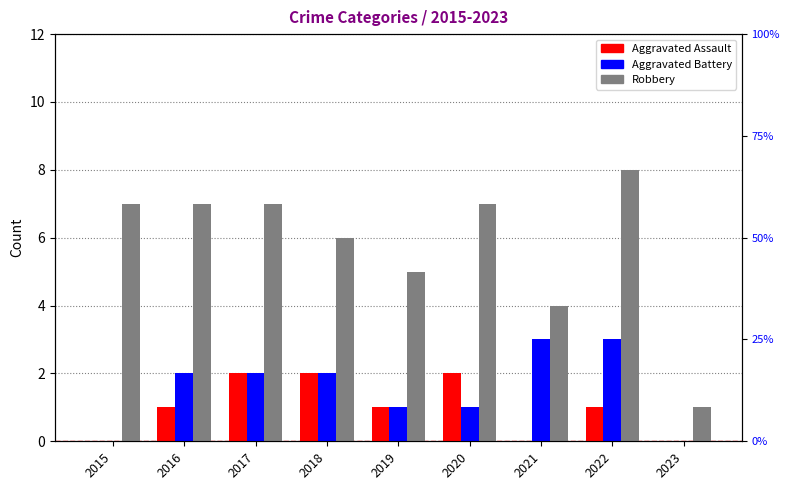

The Robbery series shows 7 at 2016. True or false?

True